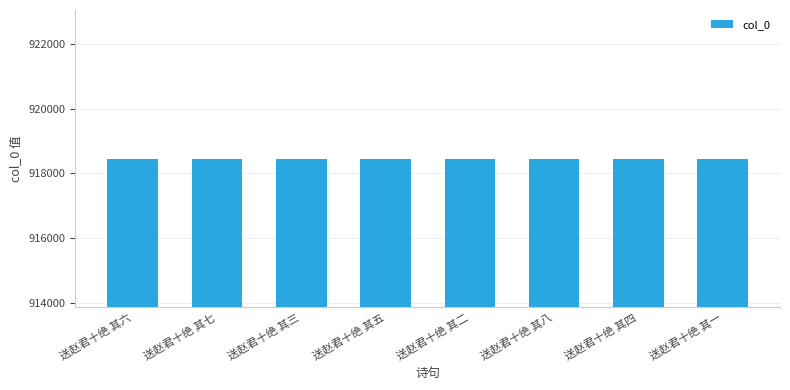

Approximately how many times larger is the value at 送赵君十绝 其五 compared to 送赵君十绝 其三?

1.0